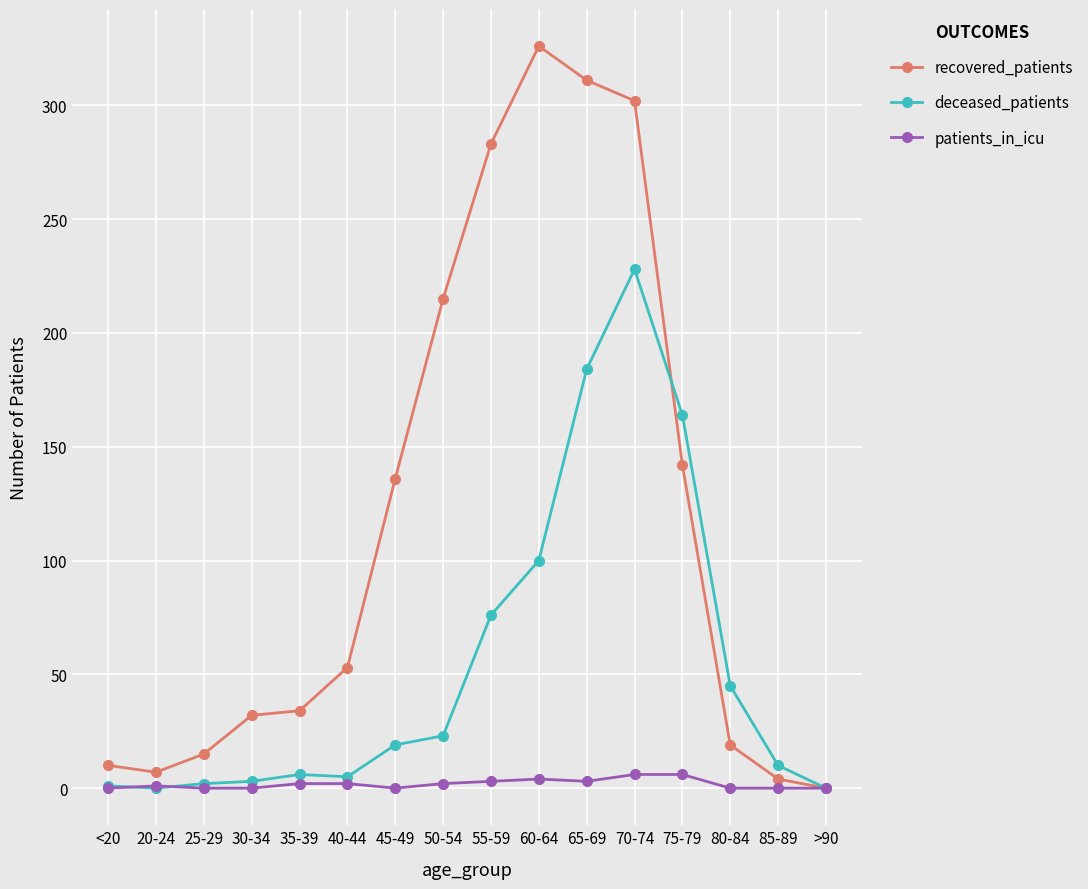

What is the sum of all patients_in_icu values?

29